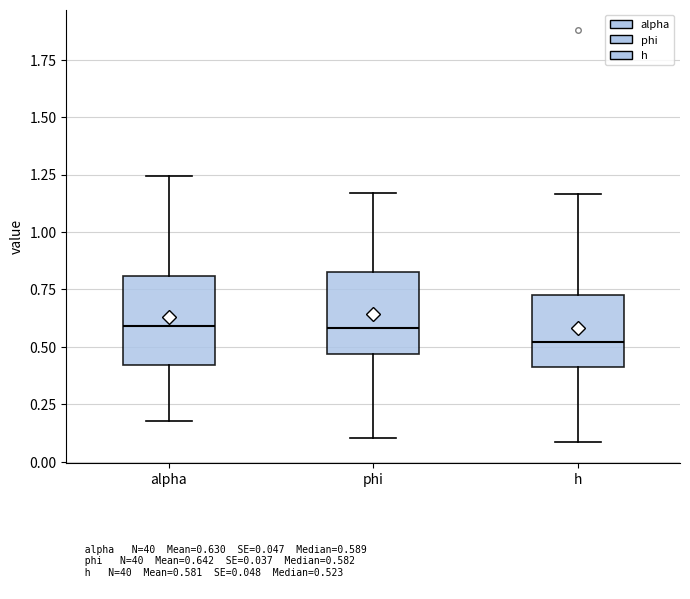

Which box has the lowest median line?

h